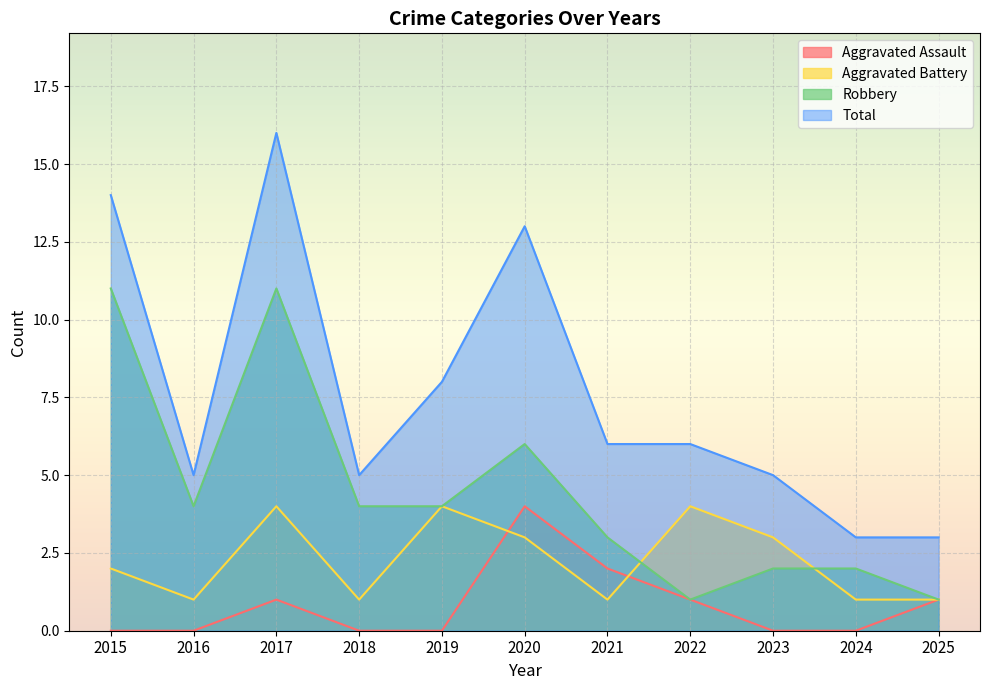

At which label does Aggravated Assault reach its peak?

2020